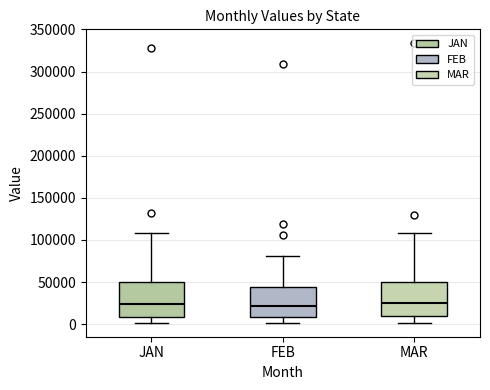

Reading left to right, transcribe this box plot: for each box, give where its median line is, the range the box spans, and where its two whiskers end, as read against the y-axis. The values are not printed on the chart, so give them approximately, as read against the axis.

JAN: median 25000, box 10000 to 50000, whiskers 0 to 110000
FEB: median 20000, box 10000 to 45000, whiskers 0 to 80000
MAR: median 25000, box 10000 to 50000, whiskers 0 to 110000